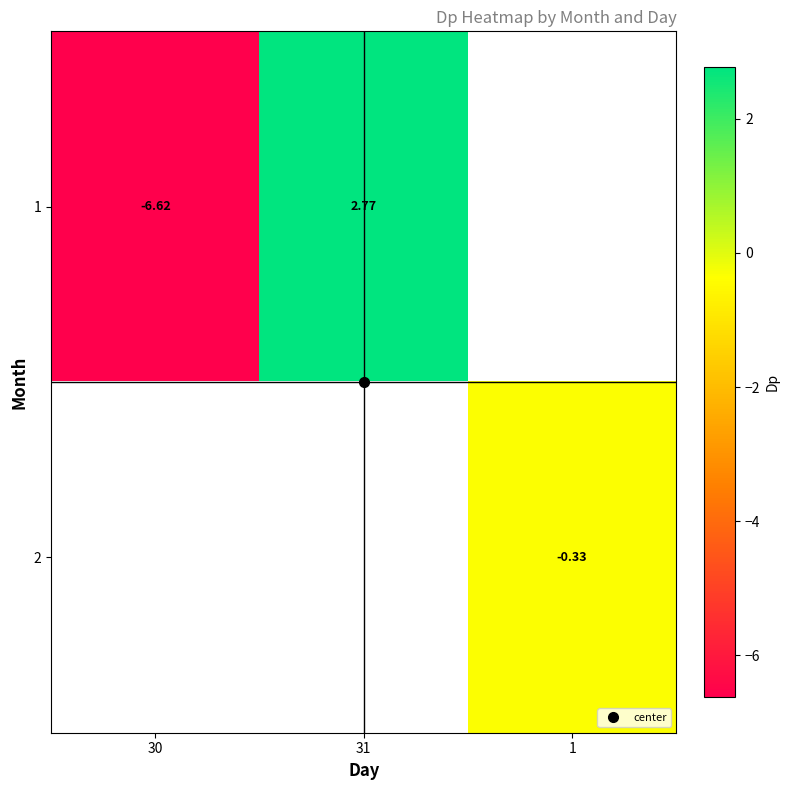

What is the difference between the 1 values at 31 and 30?

9.4